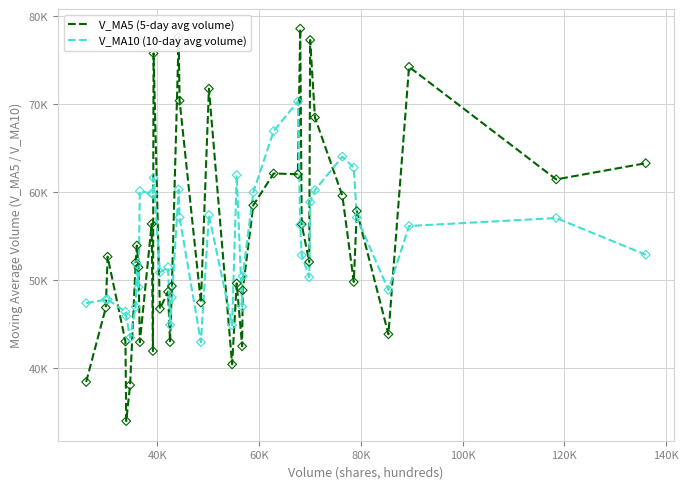

Is this an area chart (filled region under the line)?

No